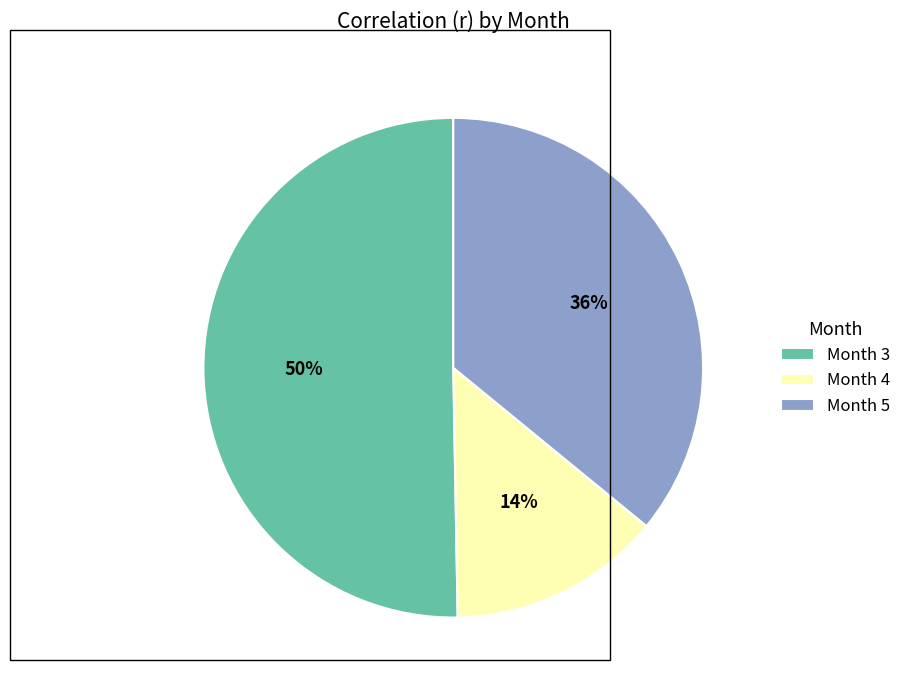

To the nearest percent, what is the difference between the largest and smallest slice percentages?

36%